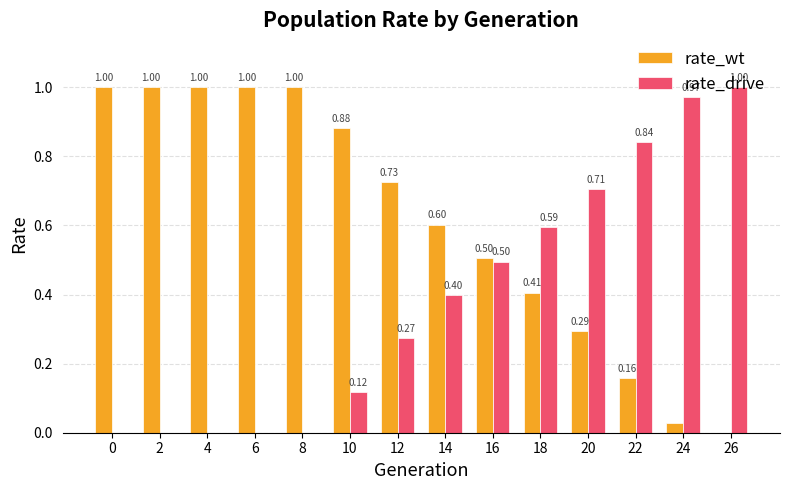

What is the sum of all rate_drive values?

5.4